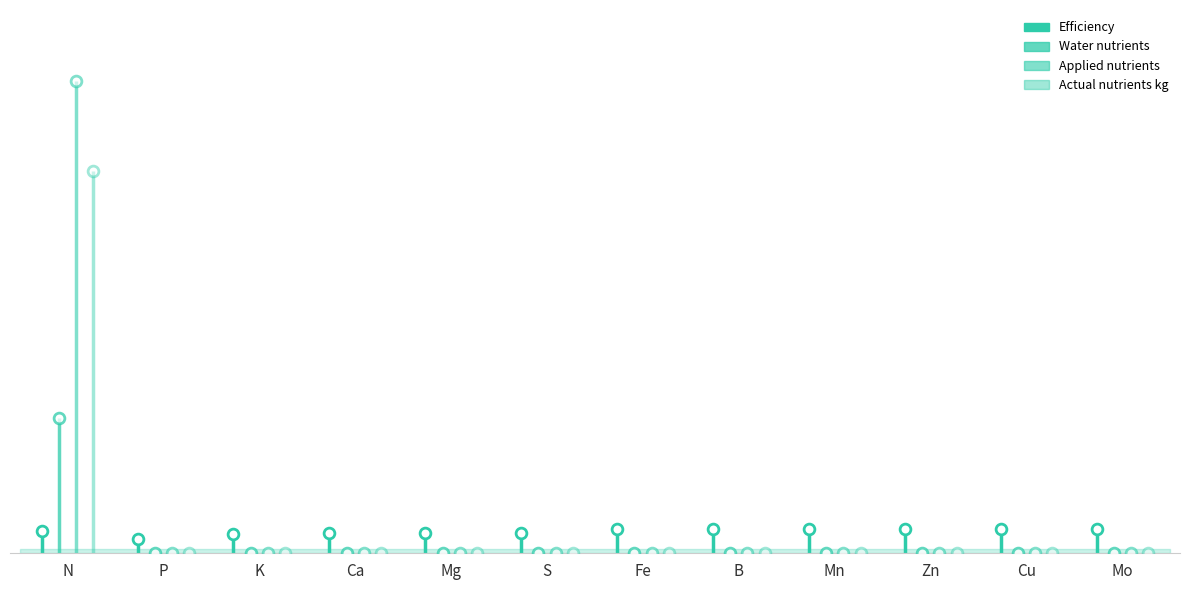

What are all the series names shown in the legend?

Efficiency, Water nutrients, Applied nutrients, Actual nutrients kg